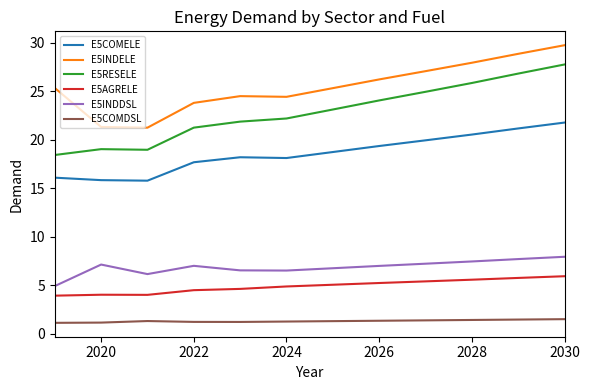

Which series has the widest spread of values?

E5RESELE